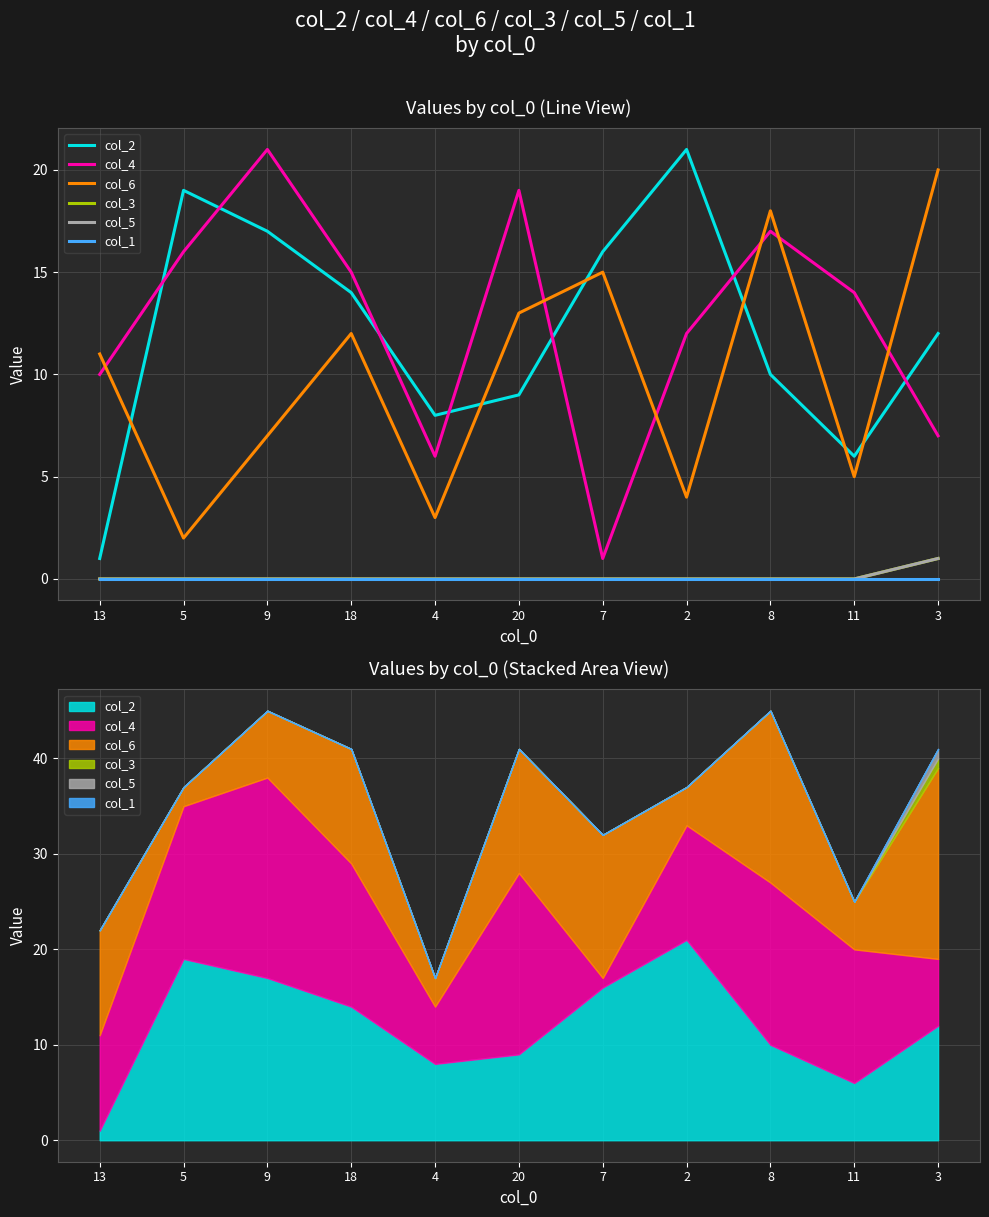

True or false: col_1 has more than 0 points higher than both neighbors.

False